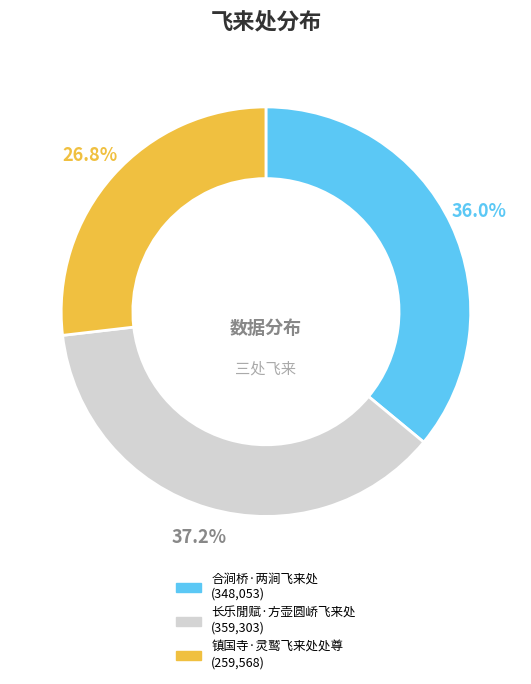

Count the number of slices in the pie.

3